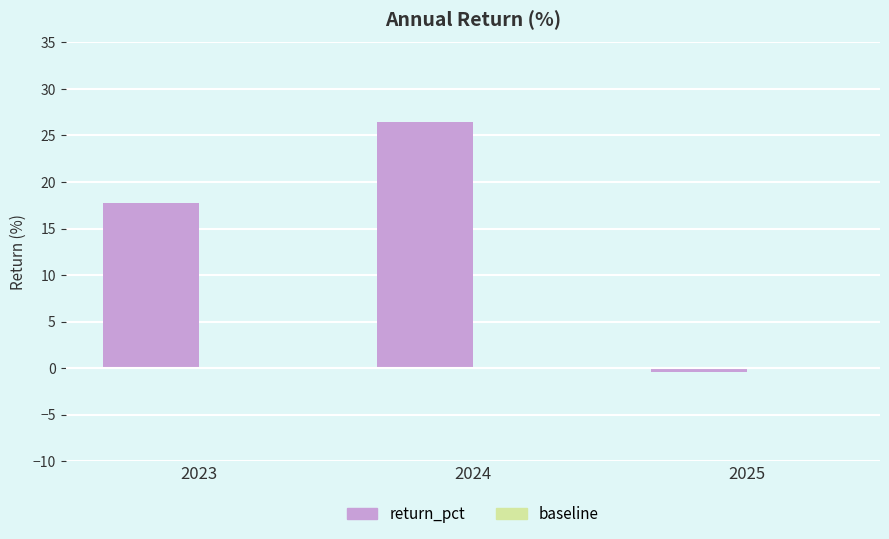

Between 2025 and 2023, which is larger?

2023